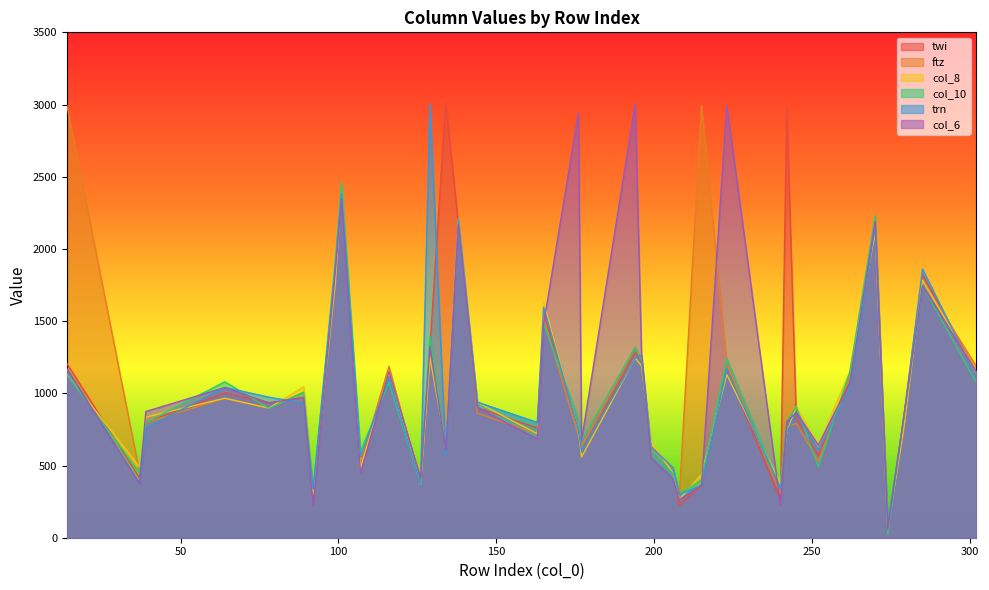

How many data points in twi are above 935?

18